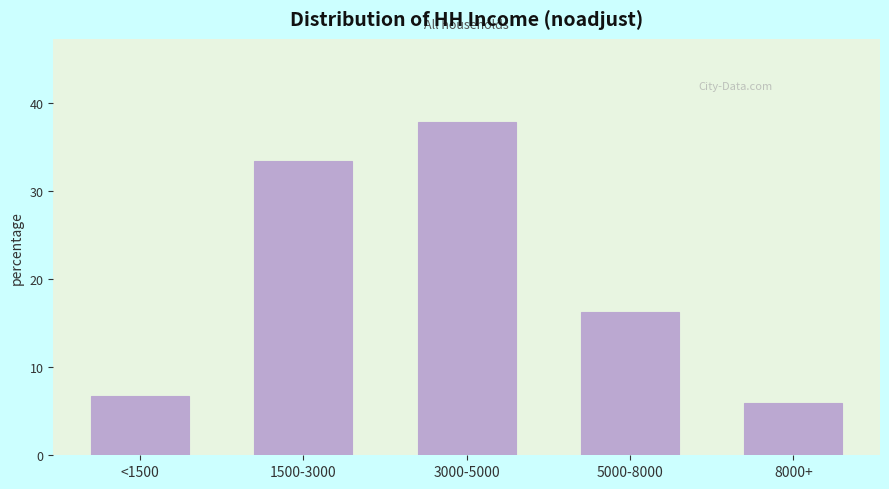

Reading left to right, transcribe all the data shown in this chart.

6.7	33.4	37.8	16.2	5.9